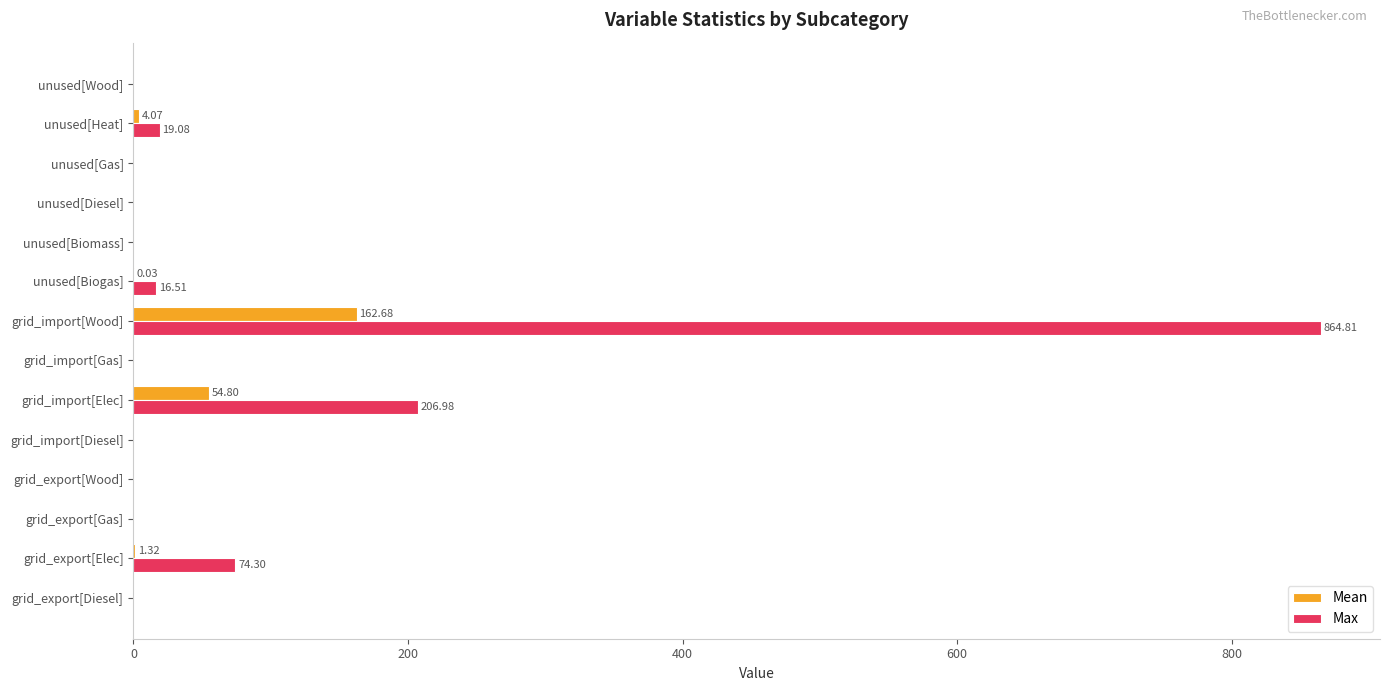

What is the total value across all series at grid_import[Wood]?

1027.5